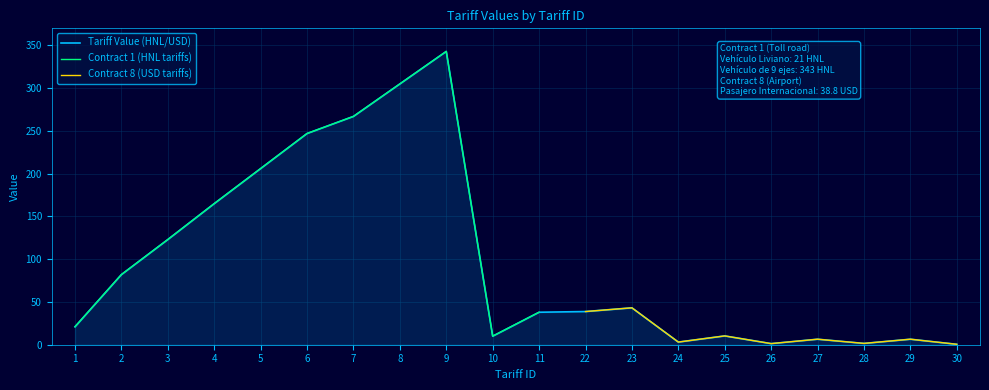

How many lines are shown in the chart?

3